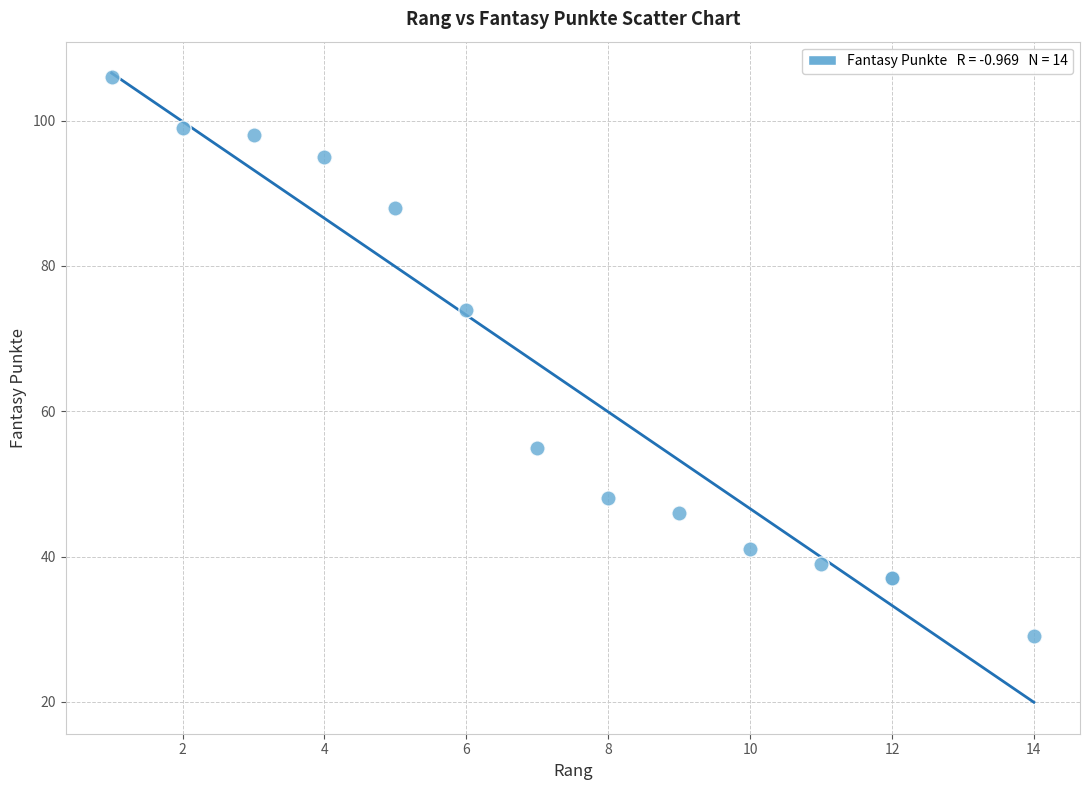

What Y value in the scatter plot is closest to 67?

74